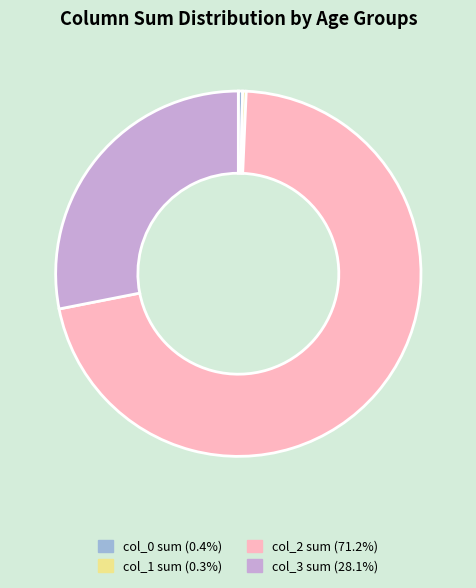

Is there any slice that represents more than half of the pie?

Yes